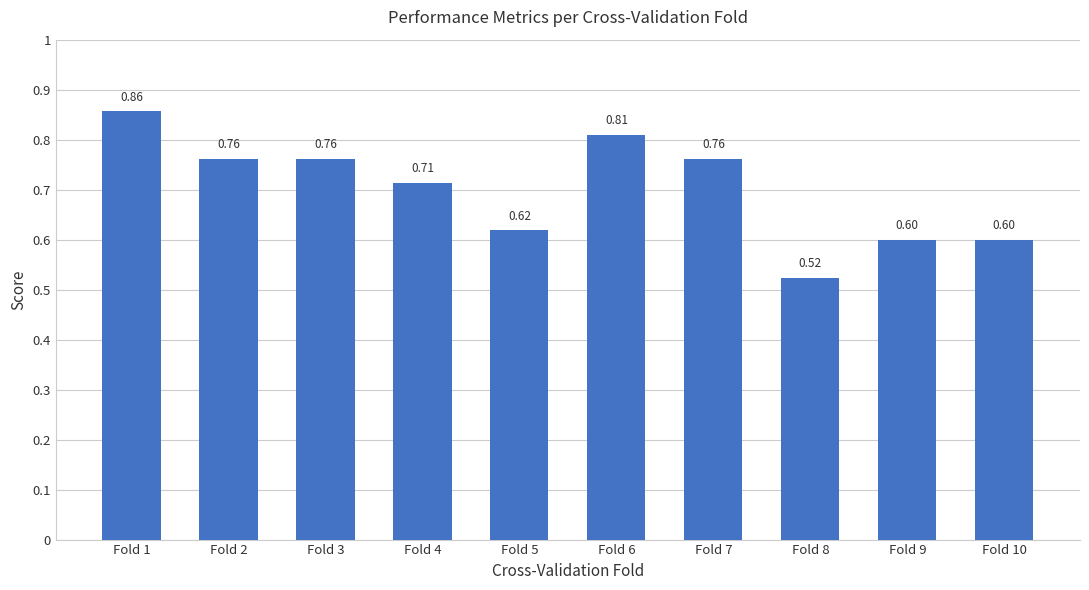

Between Fold 1 and Fold 7, which is larger?

Fold 1